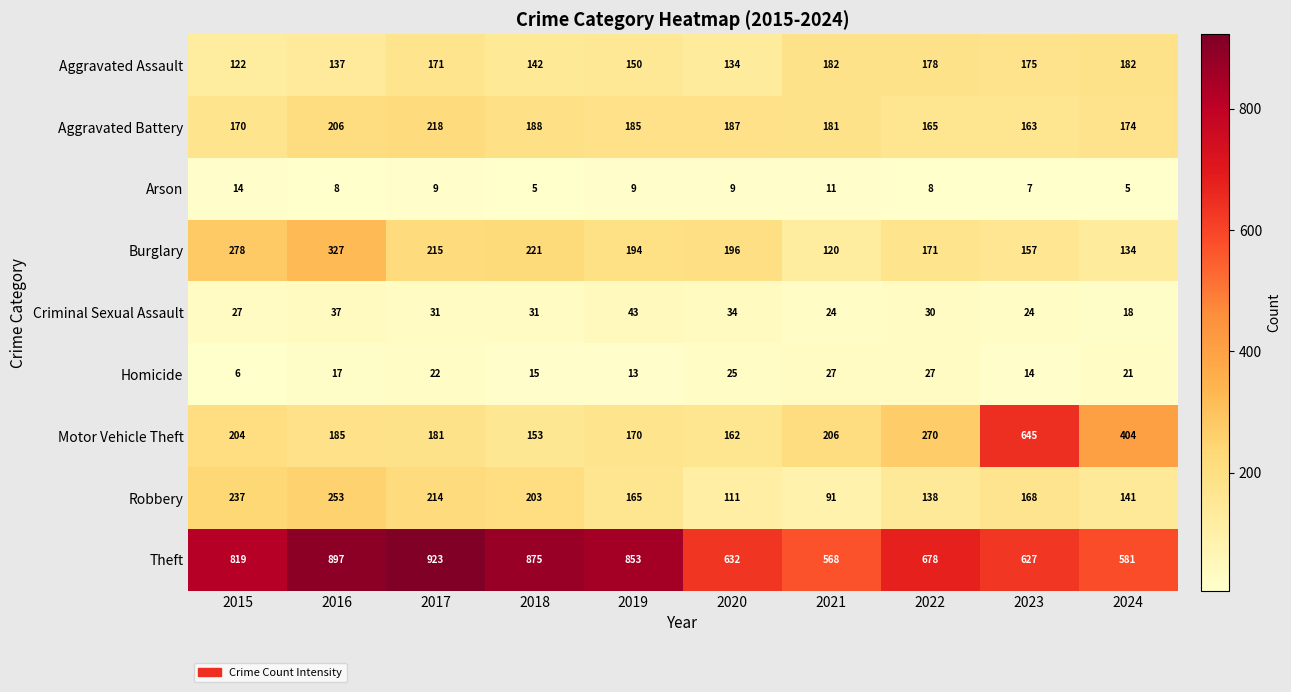

The value of Homicide at 2023 is 14. True or false?

True